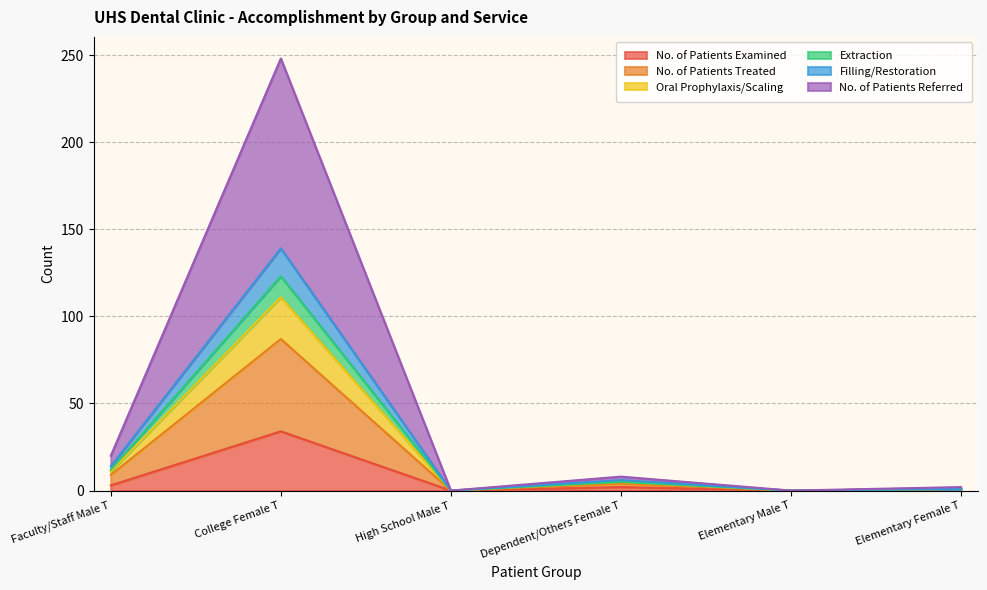

True or false: Extraction and No. of Patients Treated cross at least once.

False